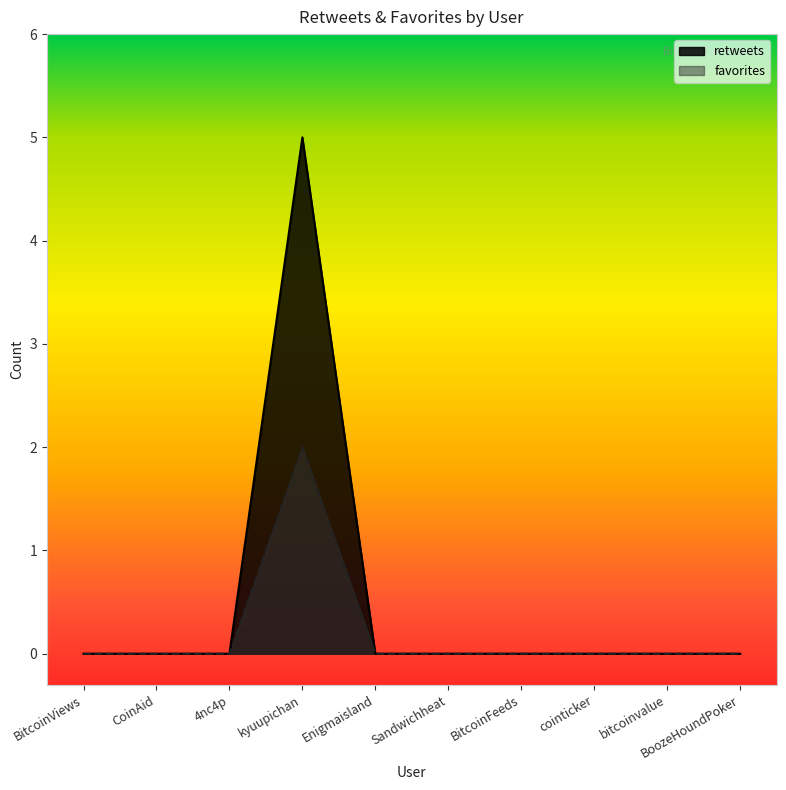

True or false: retweets and favorites intersect in this chart.

False